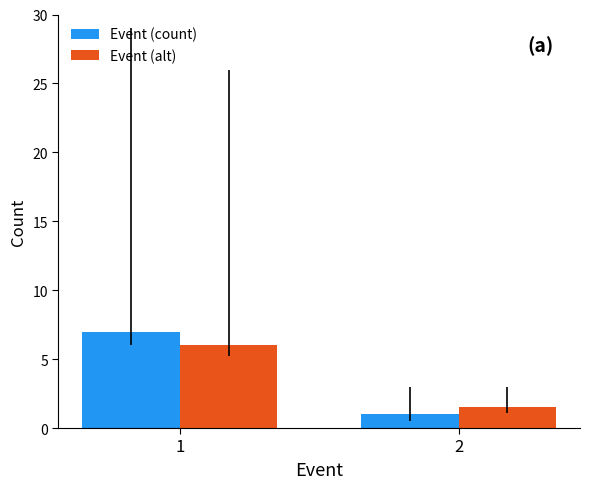

Which label corresponds to the largest value in the chart?

1